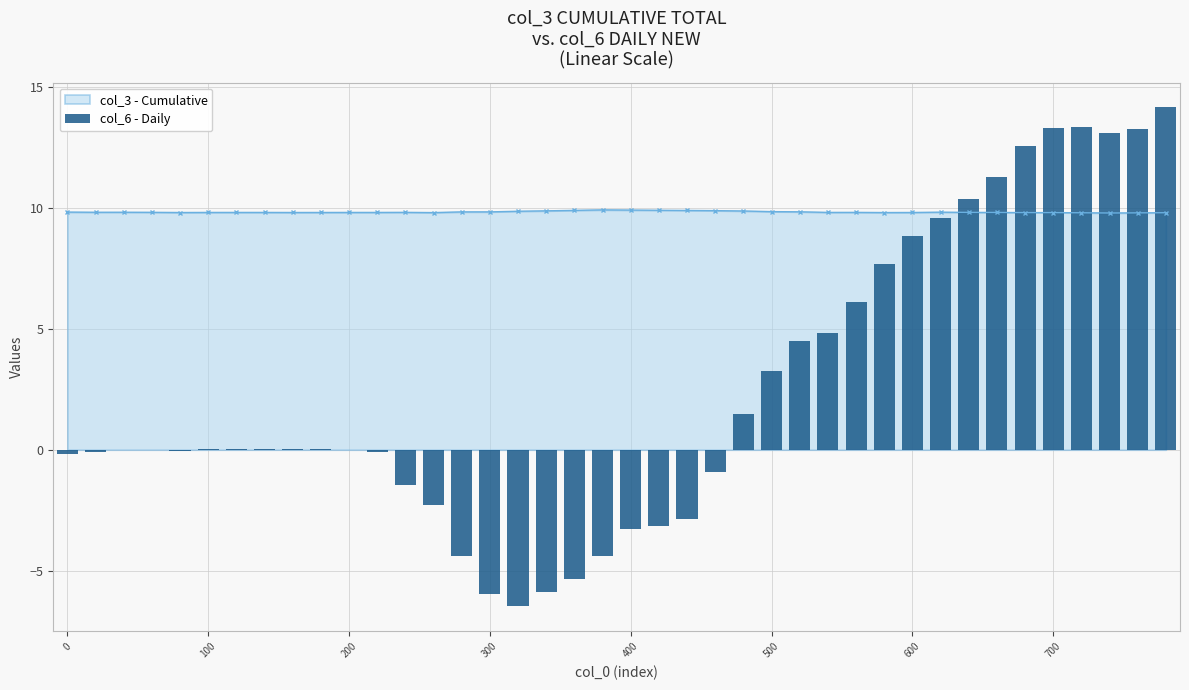

What is the lowest value of the col_3 - Cumulative series?

9.8